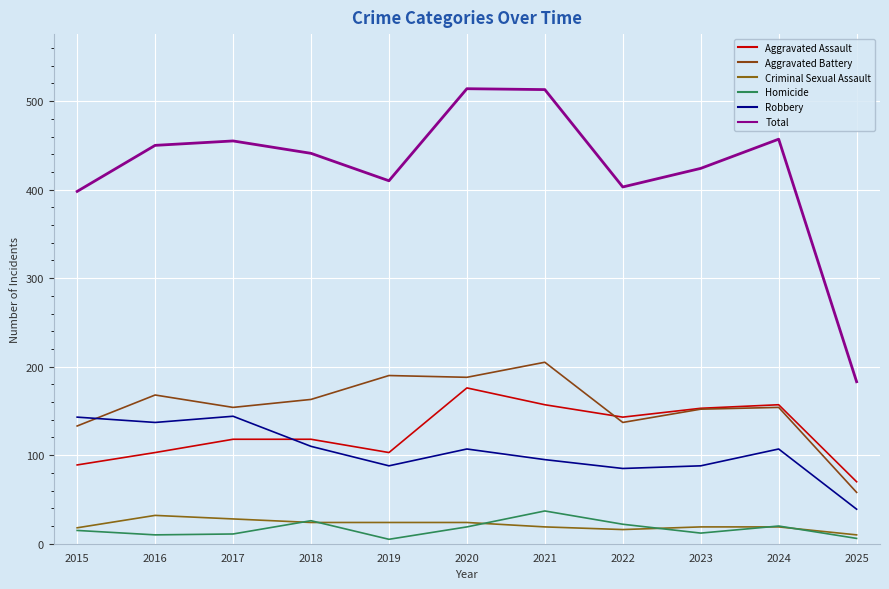

Which series has the largest total across all categories?

Total